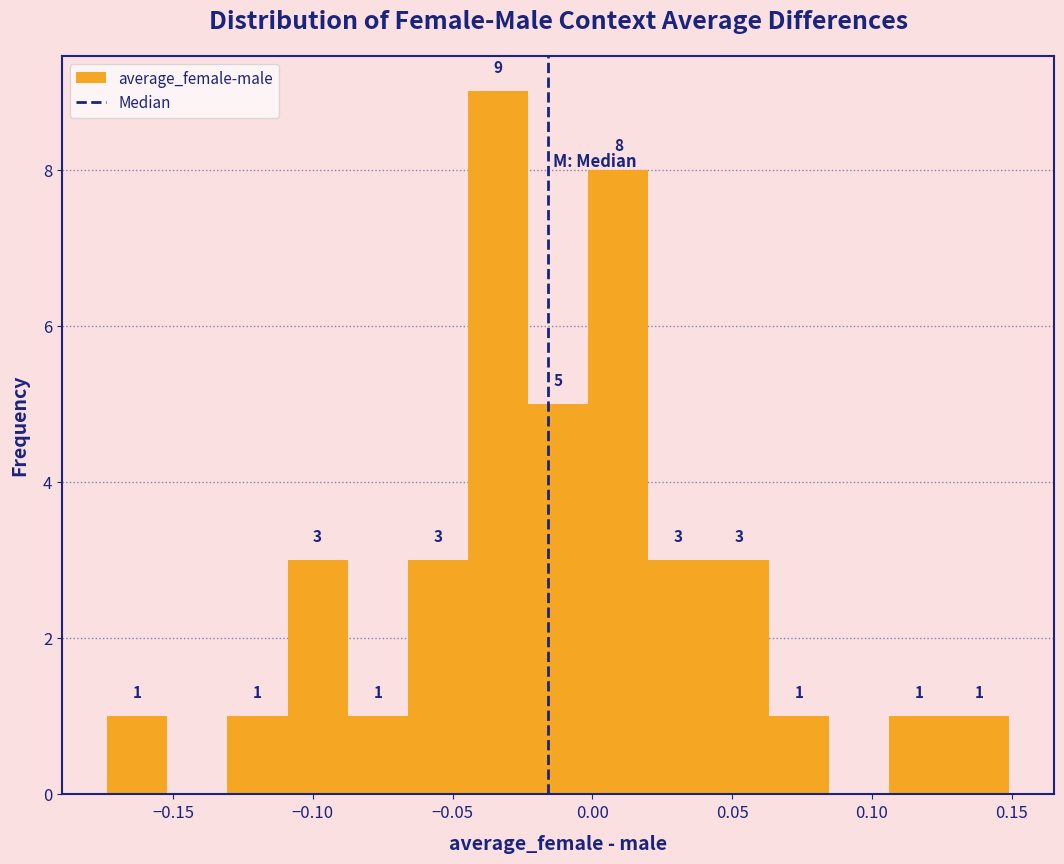

Which range on the x-axis has the tallest bar?

-0.045 to -0.025